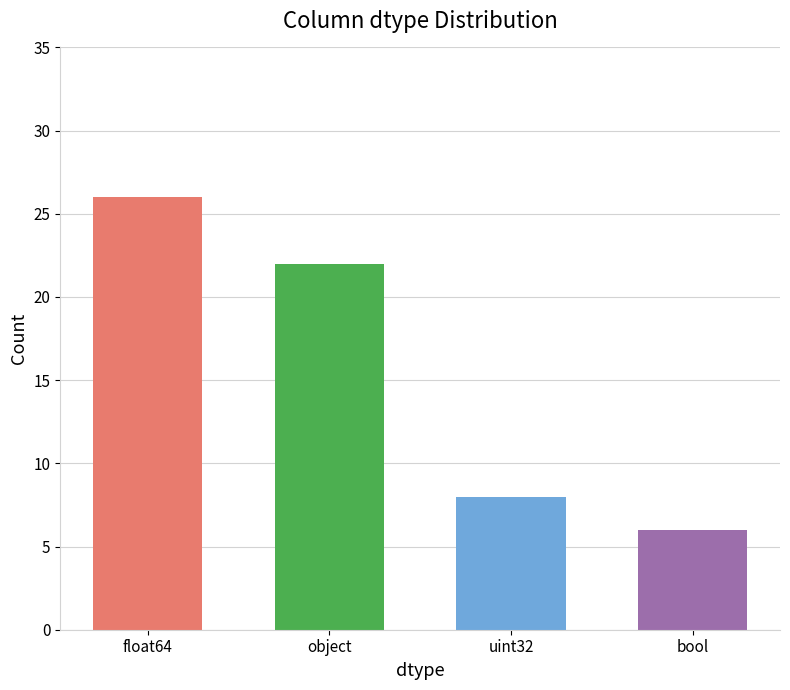

Reading left to right, extract all data points from this chart.

float64=26	object=22	uint32=8	bool=6